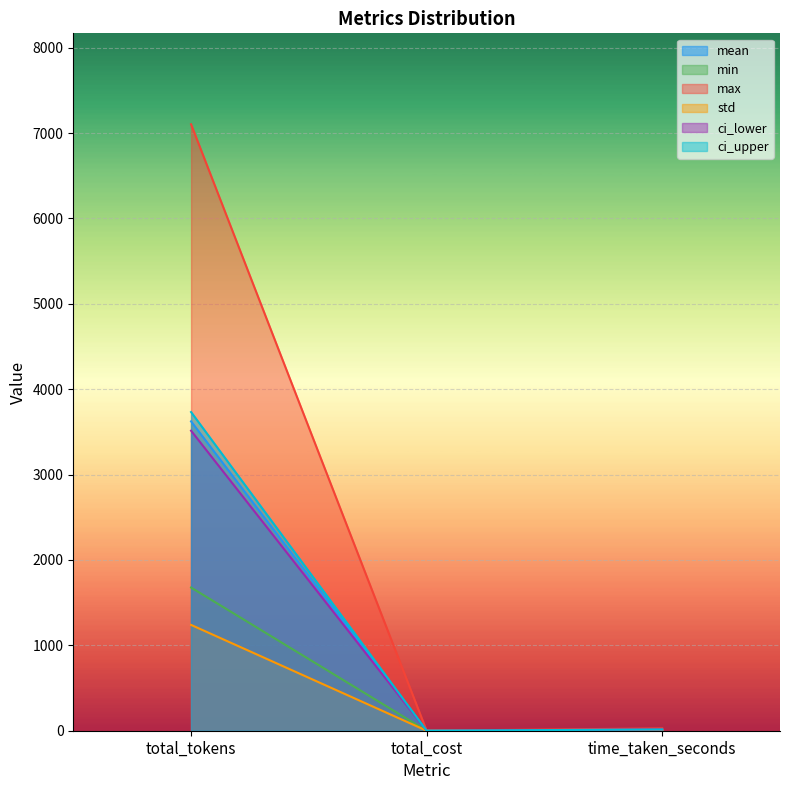

The value of min at total_cost is 852.6. True or false?

False